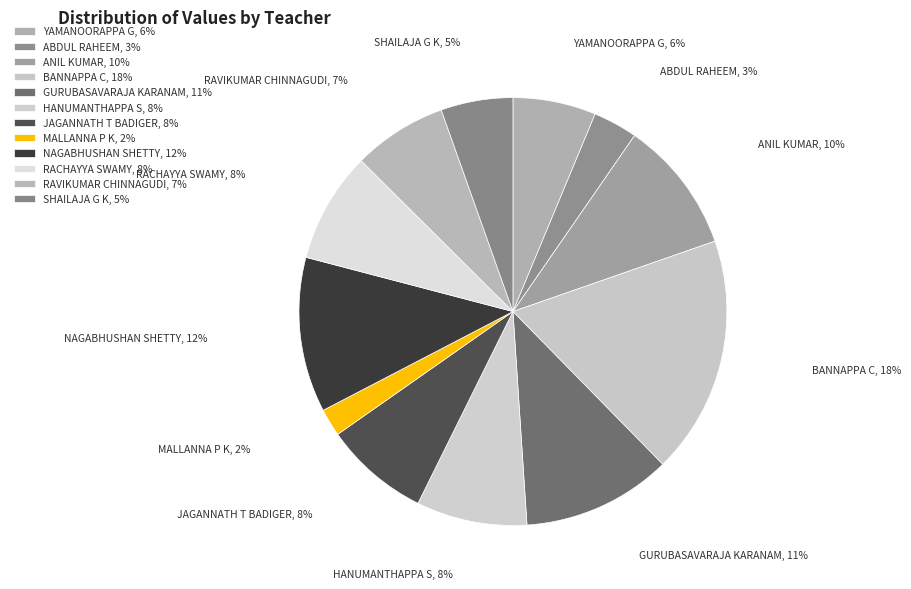

Between SHAILAJA G K and JAGANNATH T BADIGER, which is larger?

JAGANNATH T BADIGER